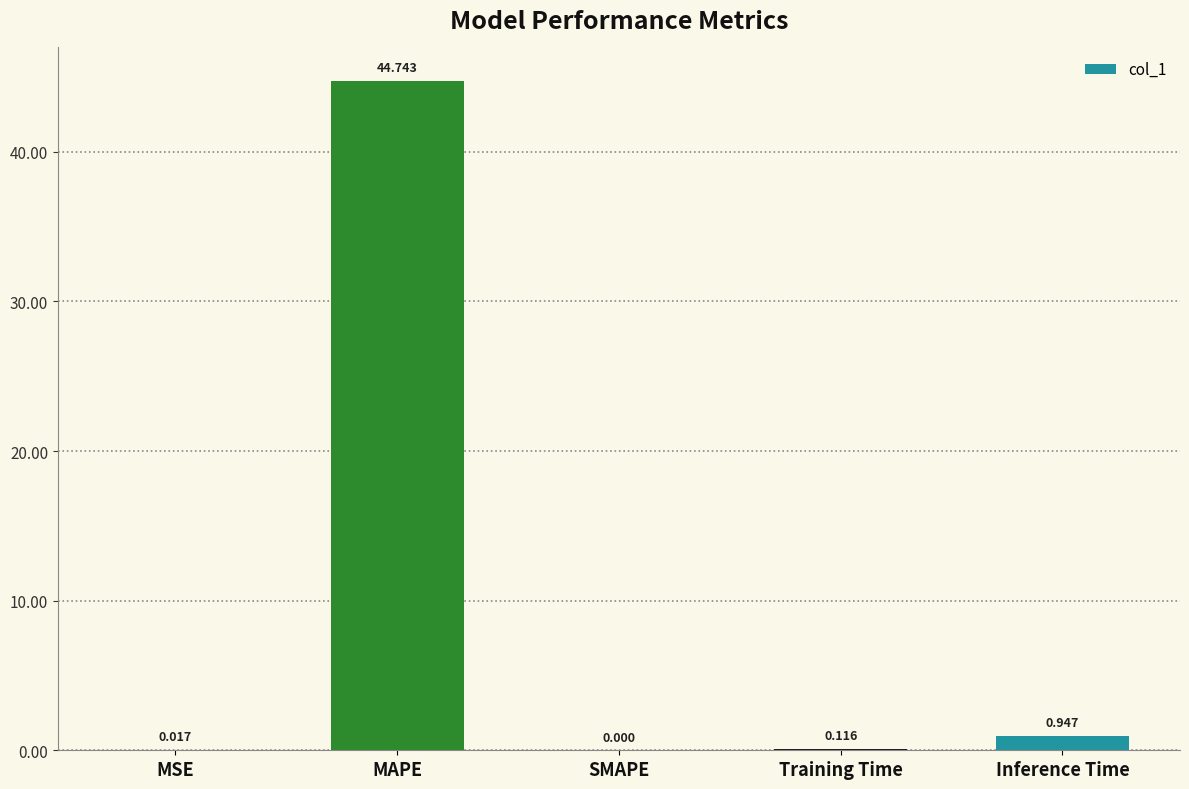

What is the sum of all values?

45.8